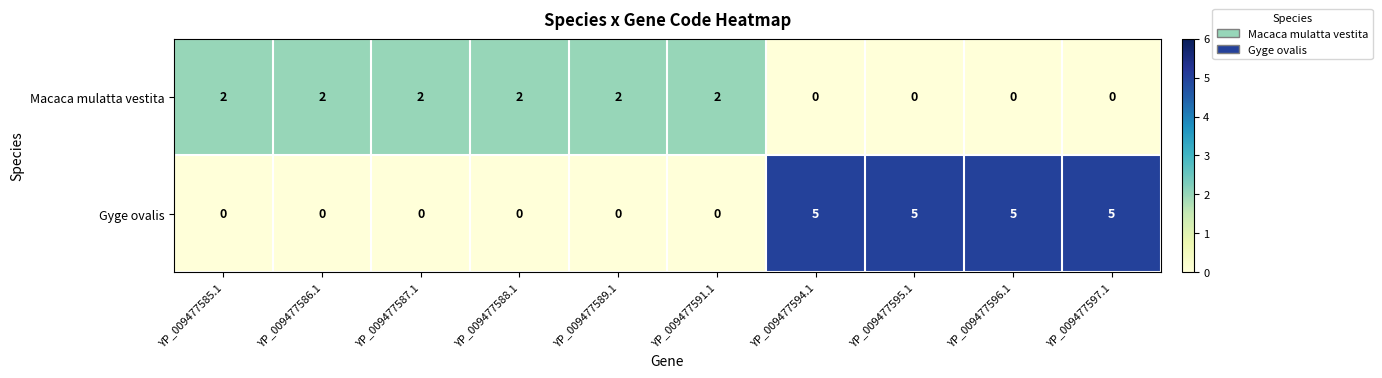

Which series has the widest spread of values?

Gyge ovalis